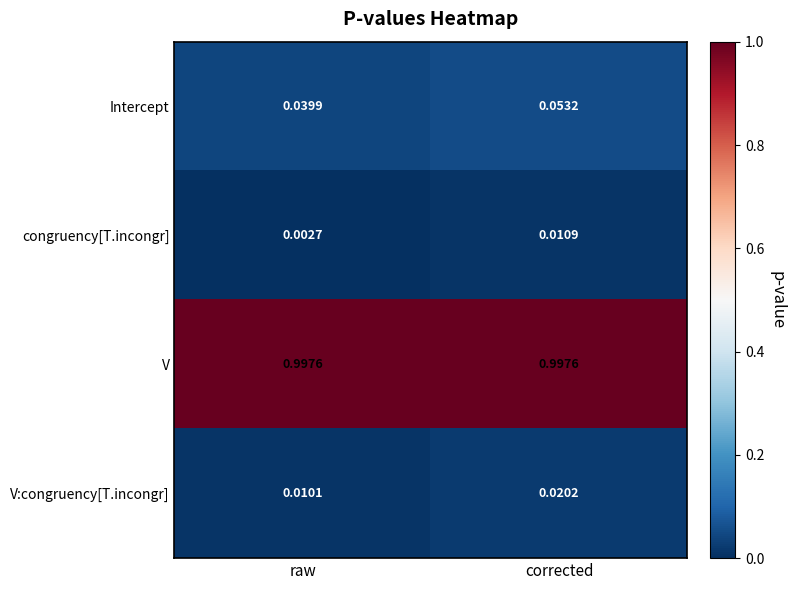

Which category has the highest value in the V:congruency[T.incongr] series?

corrected